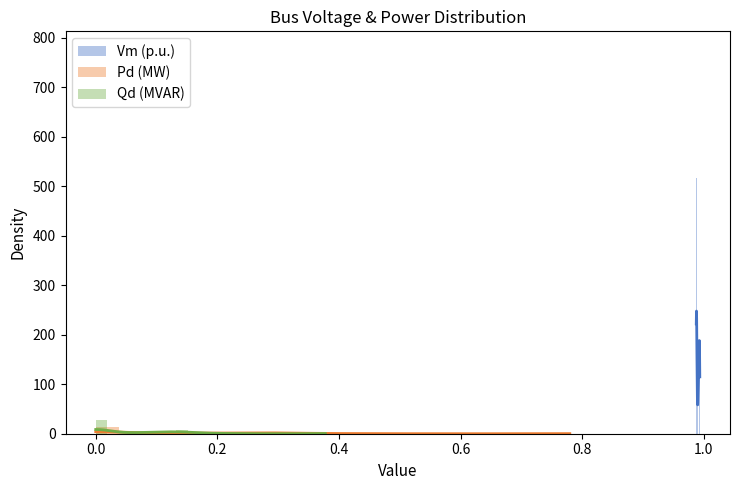

What is the difference between the maximum and minimum values in the Qd (MVAR) series?

27.8